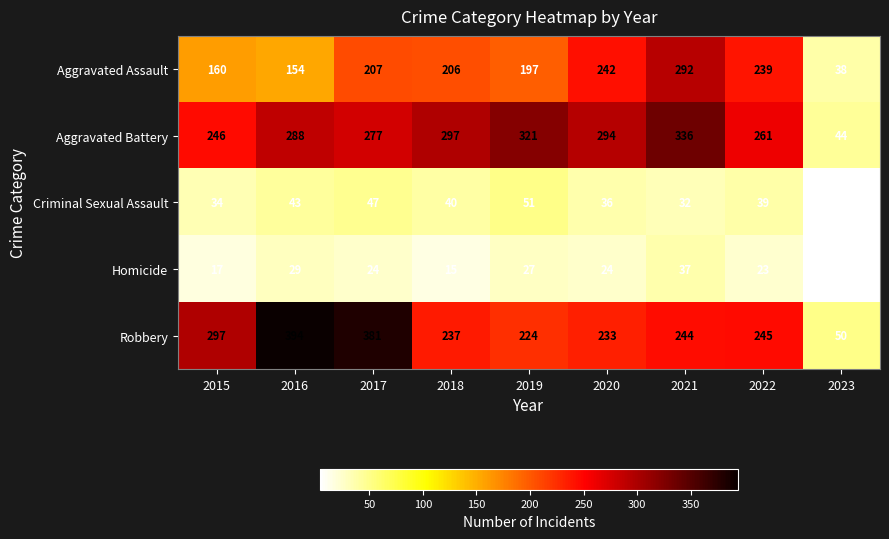

At which category is the sum across all series the highest?

2021